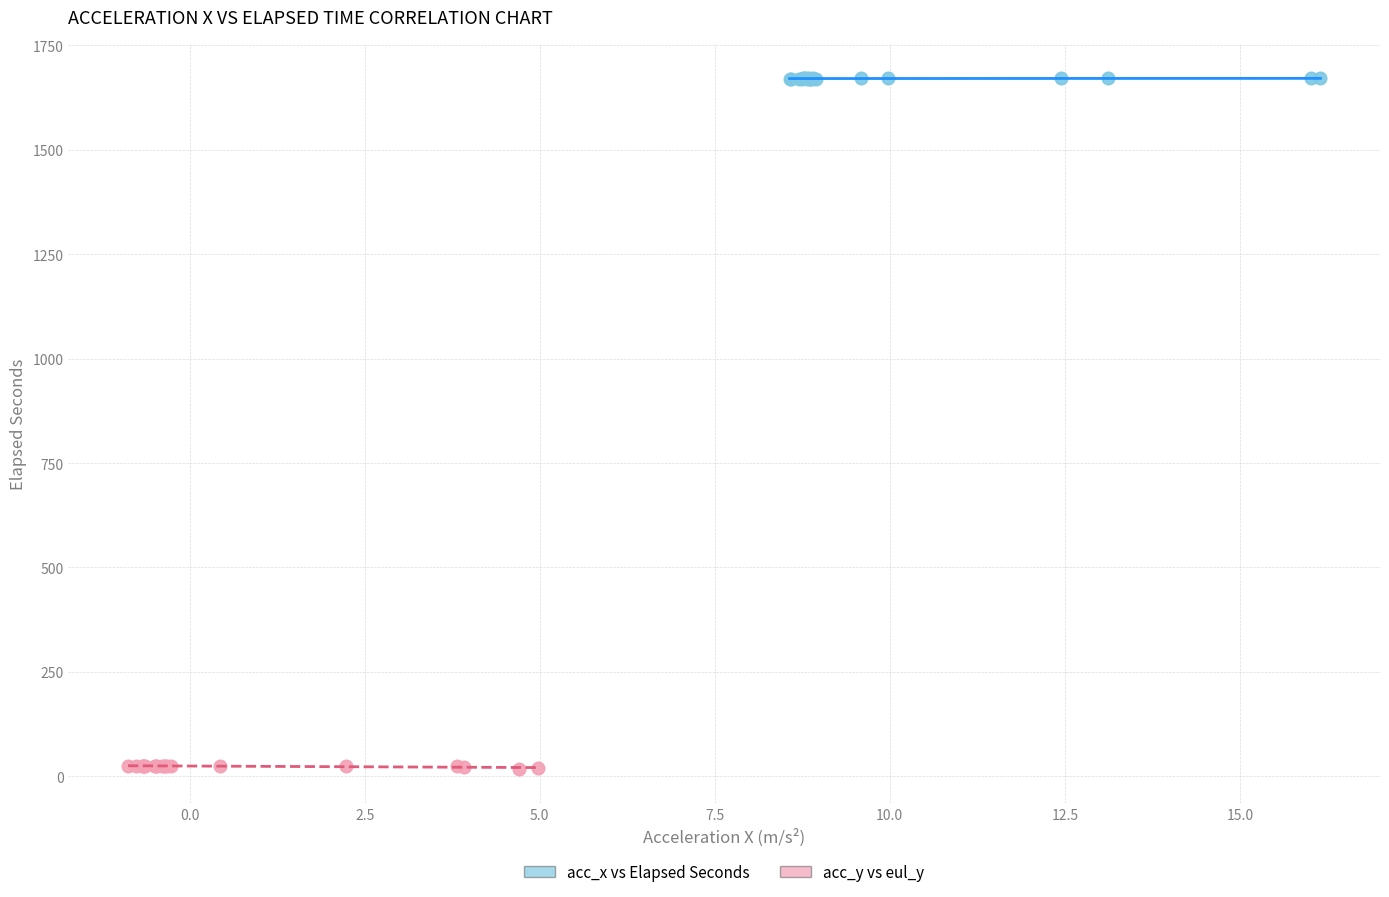

Which series reaches the maximum Y coordinate?

acc_x vs Elapsed Seconds